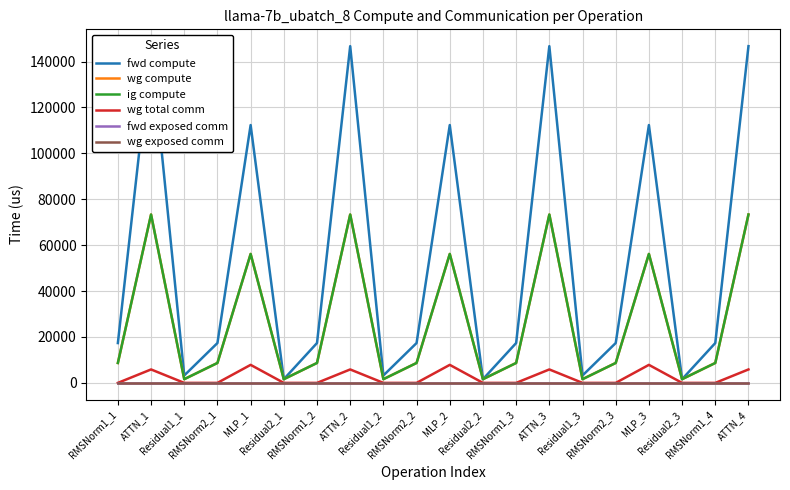

At which category is the sum across all series the highest?

ATTN_1